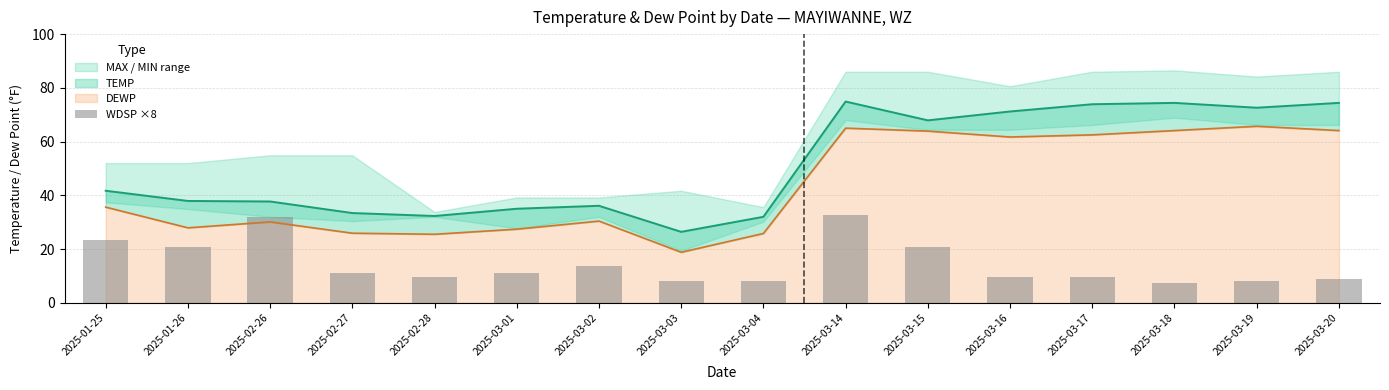

What is the change in value from 2025-02-26 to 2025-03-19?

-24.0